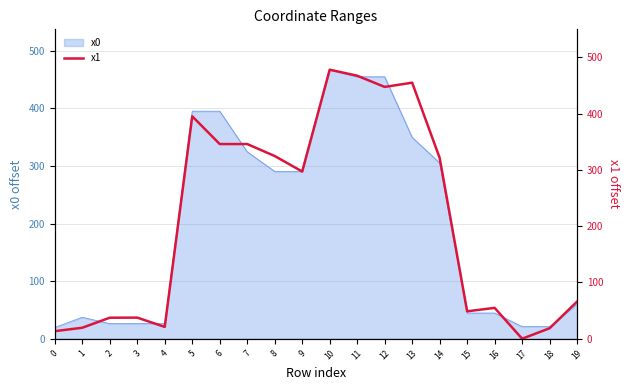

How many points are lower than both their immediate neighbors (excluding endpoints)?

5